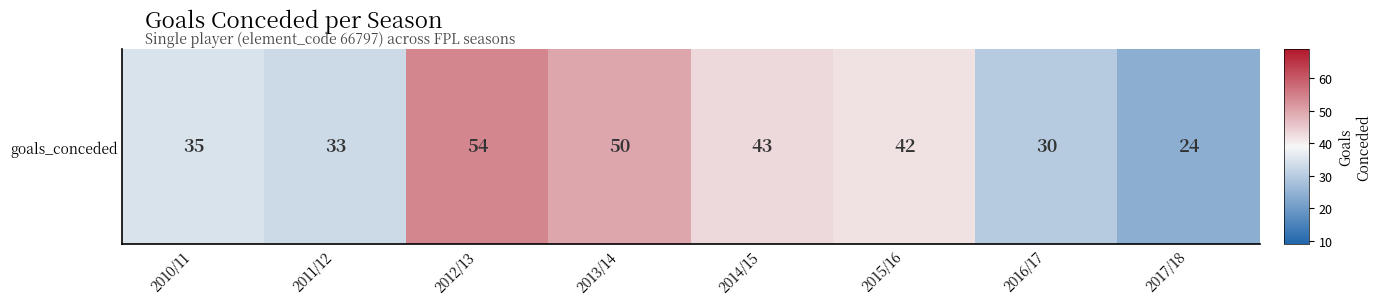

Rank the categories by value from highest to lowest.

2012/13, 2013/14, 2014/15, 2015/16, 2010/11, 2011/12, 2016/17, 2017/18